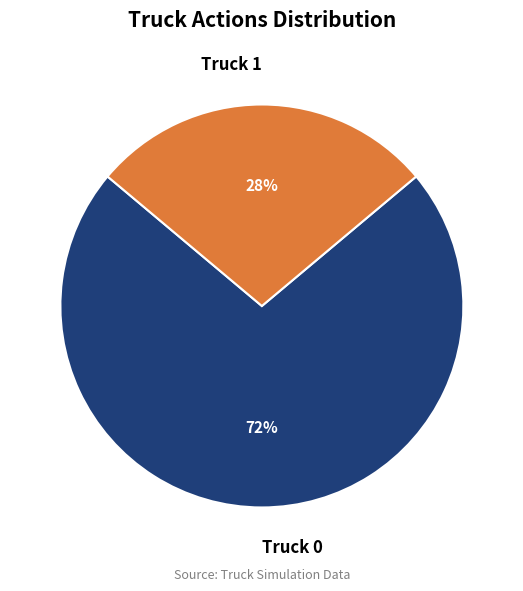

What is the smallest slice in the pie chart?

Truck 1